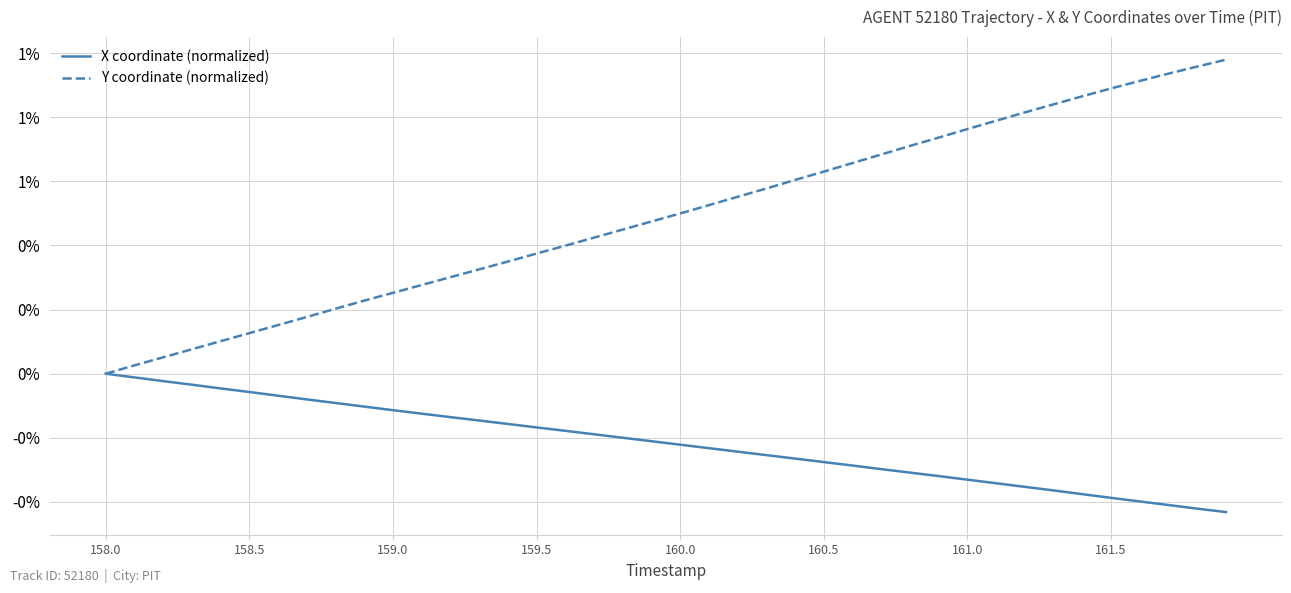

What are all the series names shown in the legend?

X coordinate (normalized), Y coordinate (normalized)